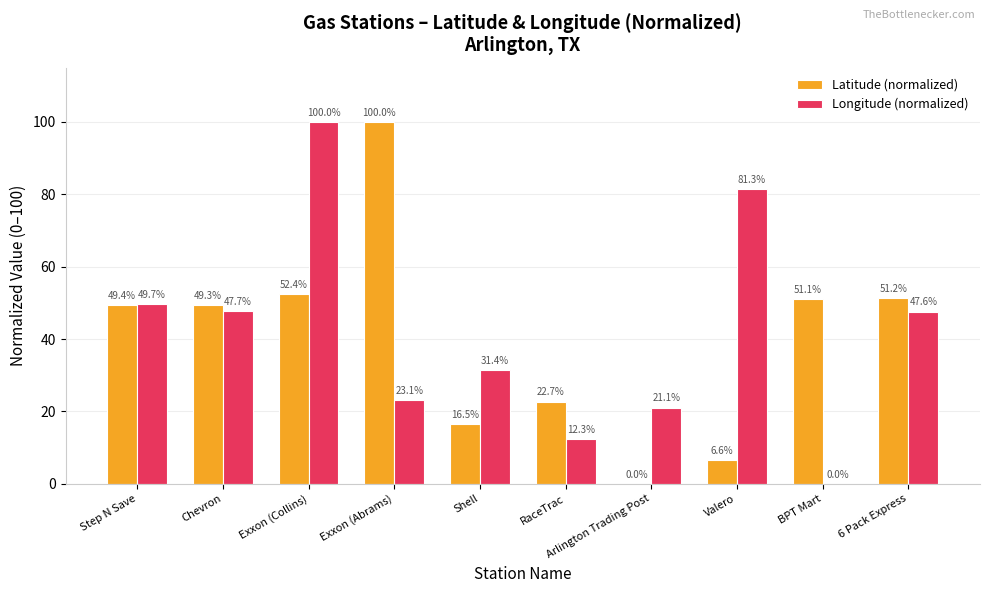

What are all the series names shown in the legend?

Latitude (normalized), Longitude (normalized)